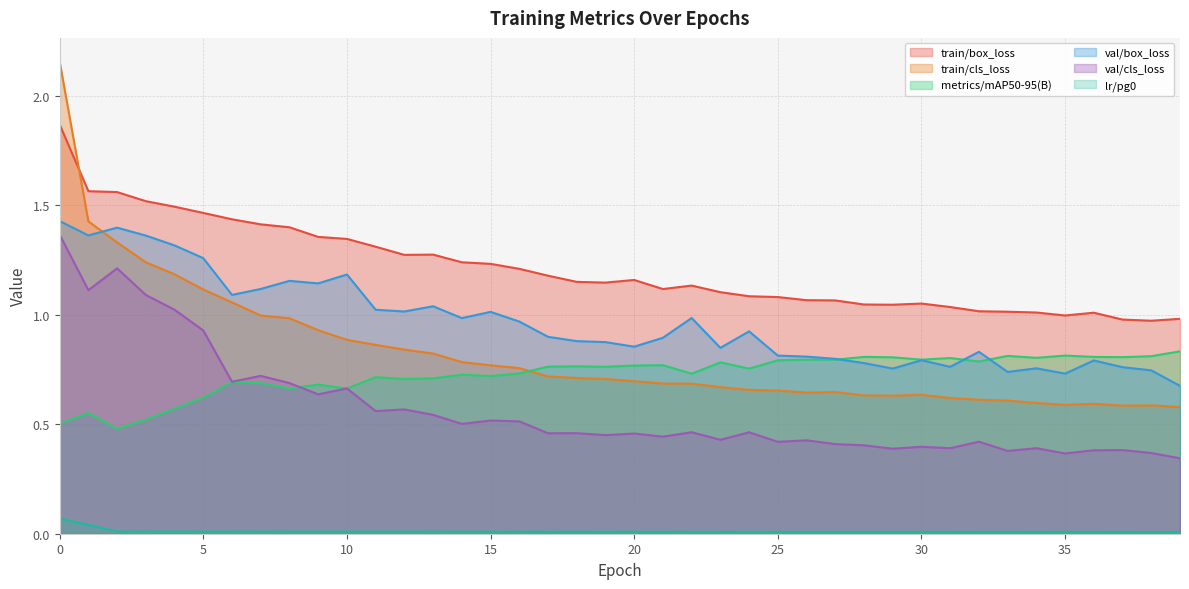

Which has a higher value, 20 or 23?

20